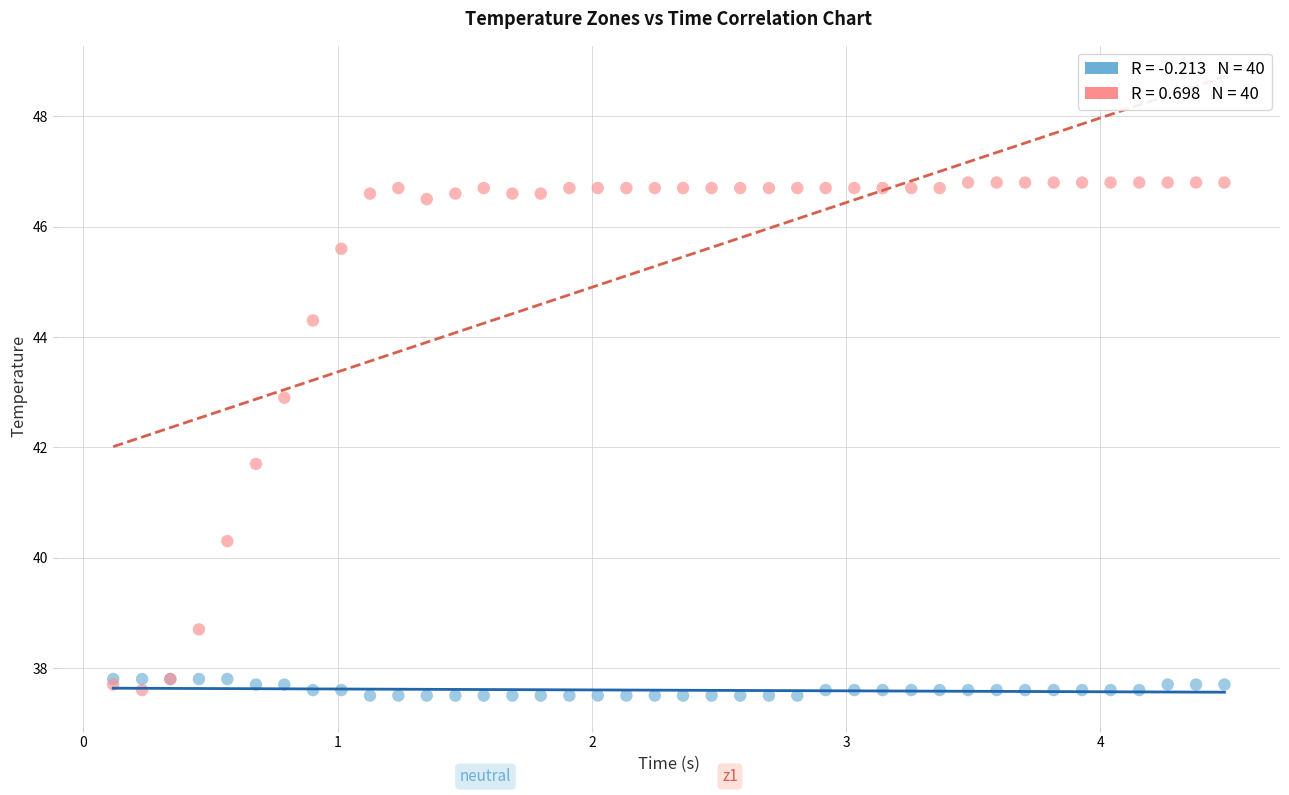

Across all series, what Y value is closest to 42?

41.7